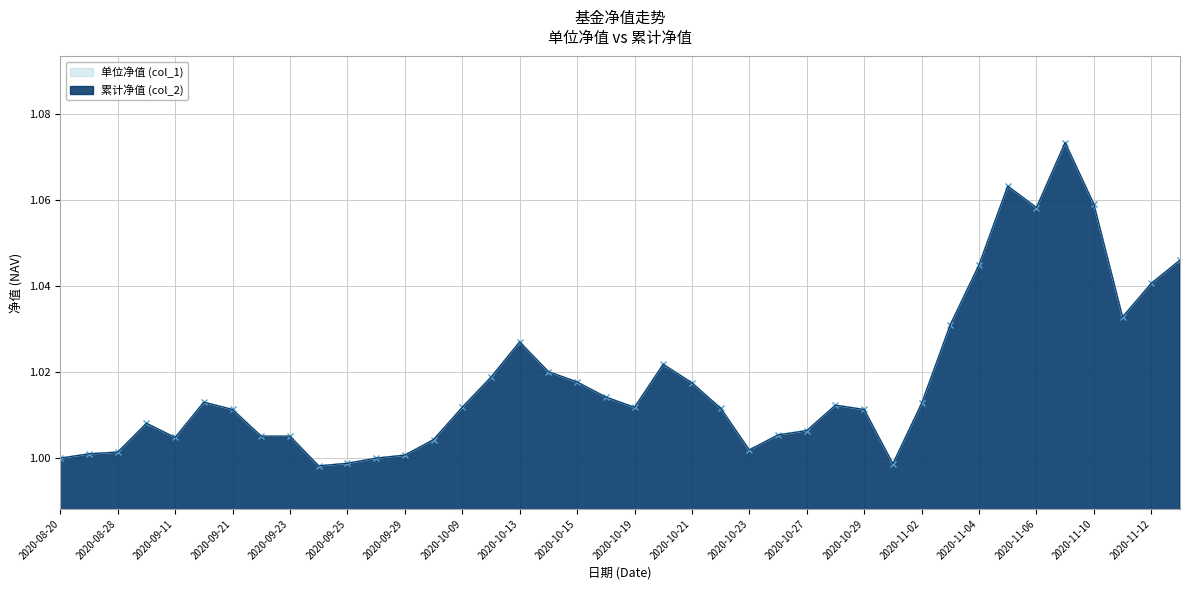

What is the minimum value for 累计净值 (col_2)?

1.0